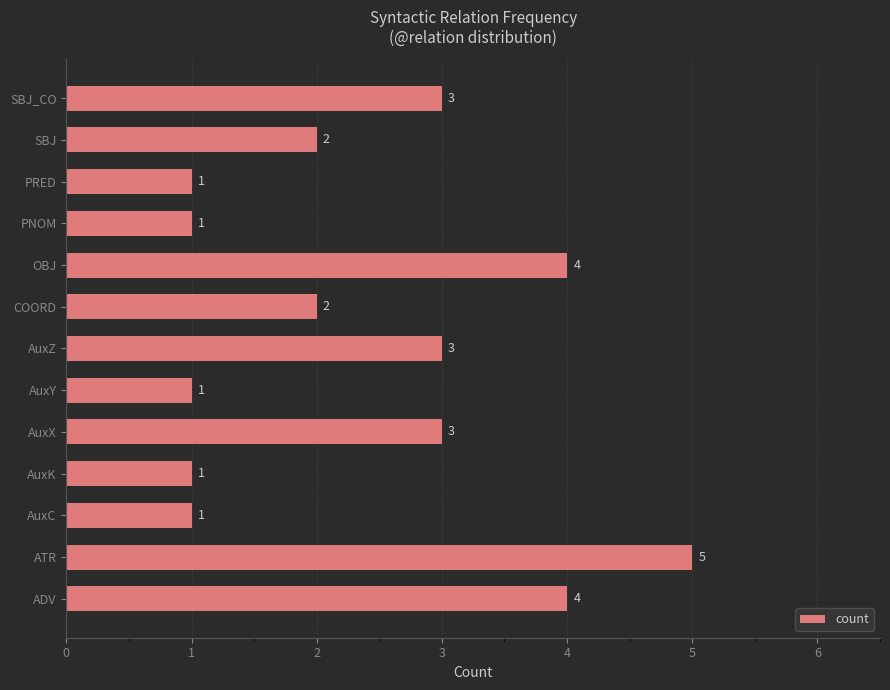

What is the greatest value displayed?

5